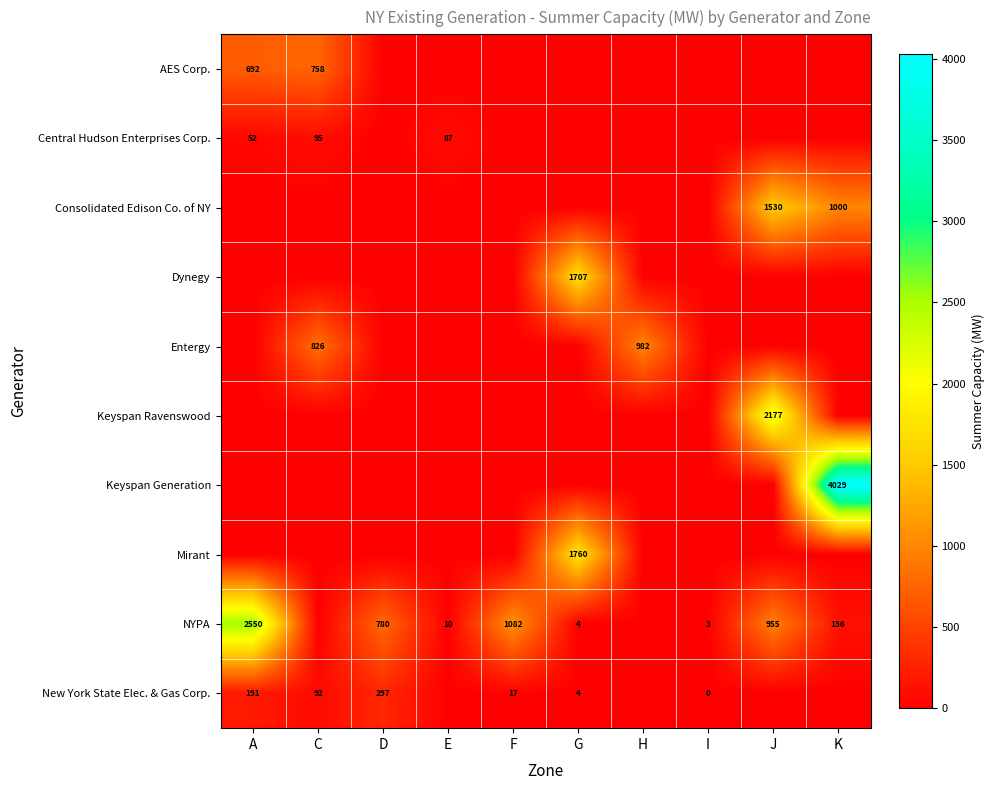

The value of NYPA at J is 1336. True or false?

False